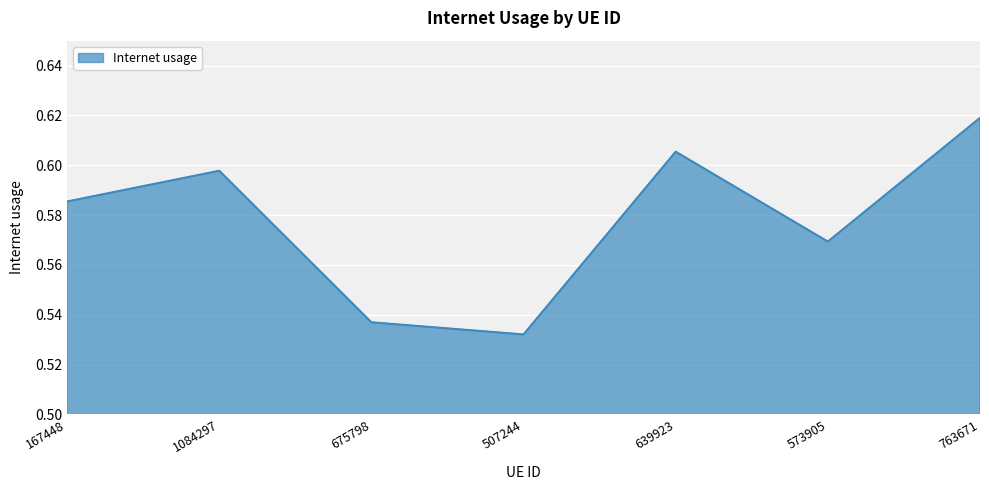

What position from the left is 1084297?

2